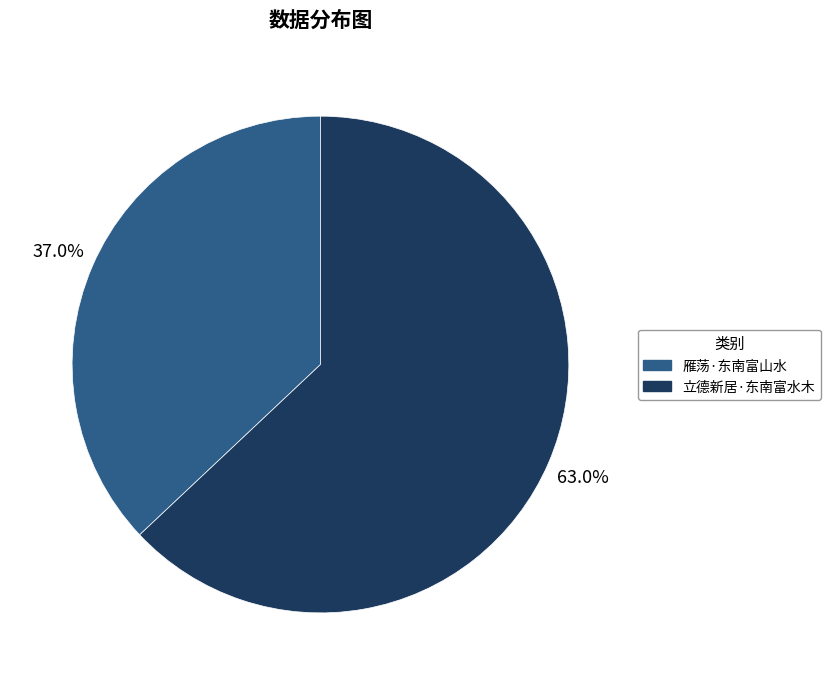

To the nearest percent, what is the difference between the largest and smallest slice percentages?

26%